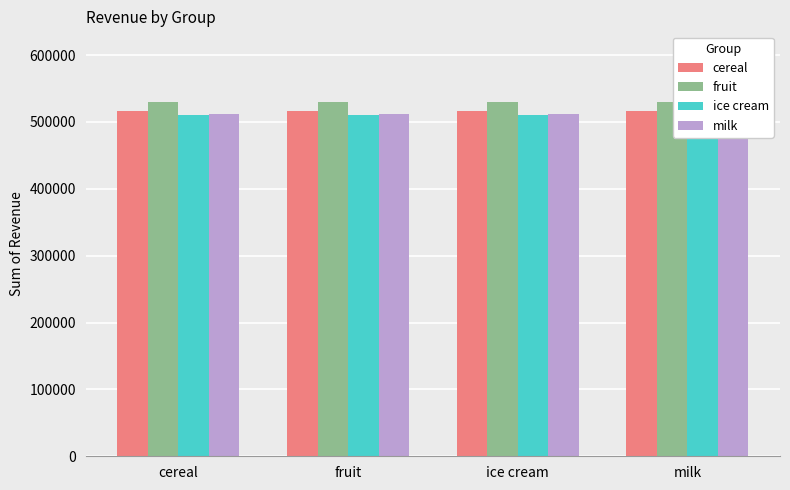

Reading left to right, list all the values displayed in this chart.

cereal: cereal=515711.9	fruit=515711.9	ice cream=515711.9	milk=515711.9
fruit: cereal=529622.5	fruit=529622.5	ice cream=529622.5	milk=529622.5
ice cream: cereal=510917.2	fruit=510917.2	ice cream=510917.2	milk=510917.2
milk: cereal=512082.8	fruit=512082.8	ice cream=512082.8	milk=512082.8